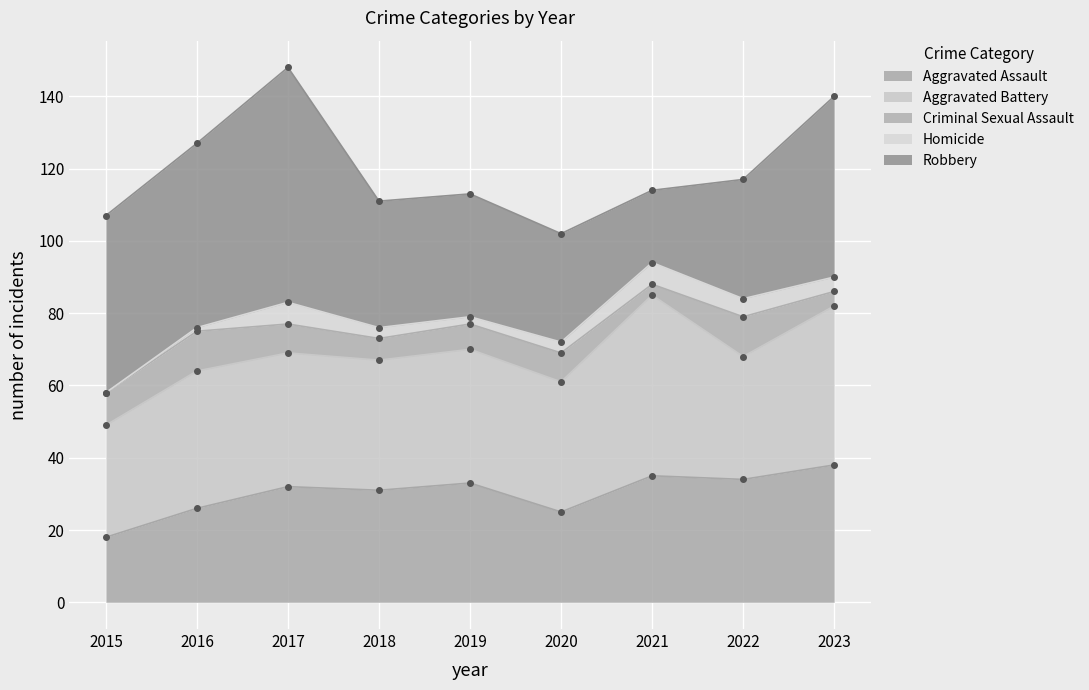

At which label is Aggravated Battery closest to 40?

2016